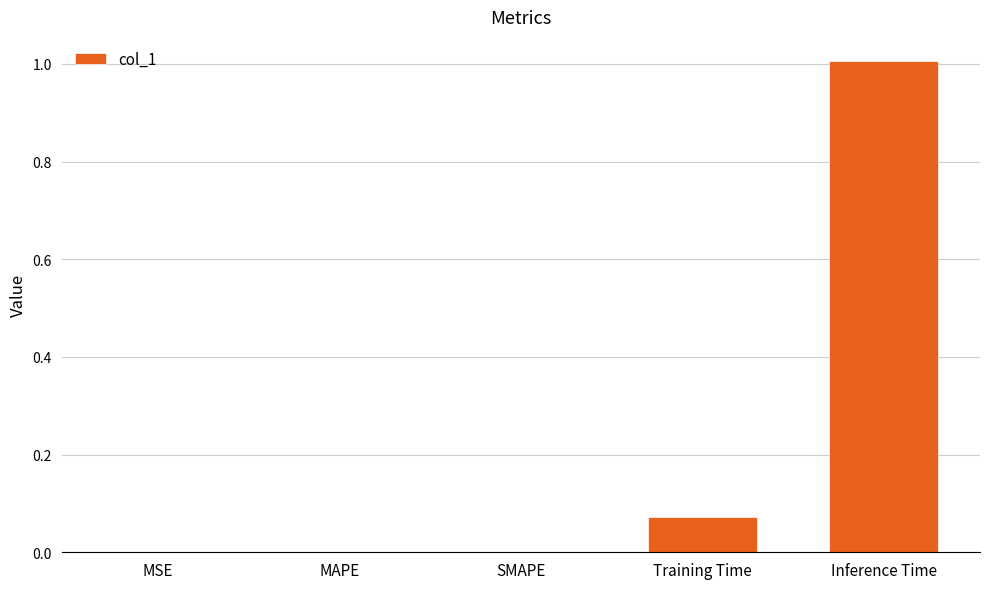

The chart shows a value of 0.0 at MAPE. True or false?

True